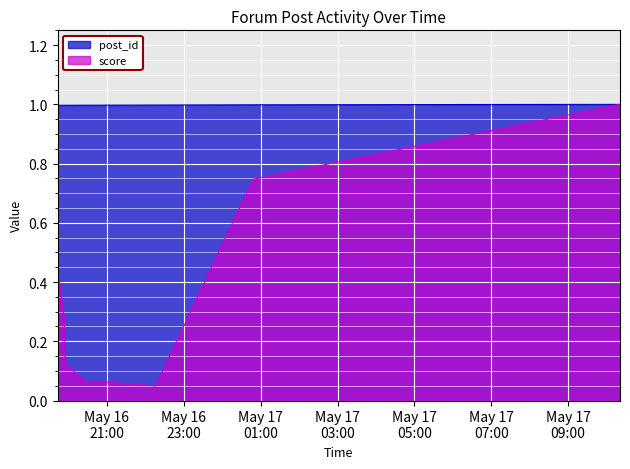

True or false: post_id has more than 1 points higher than both neighbors.

False